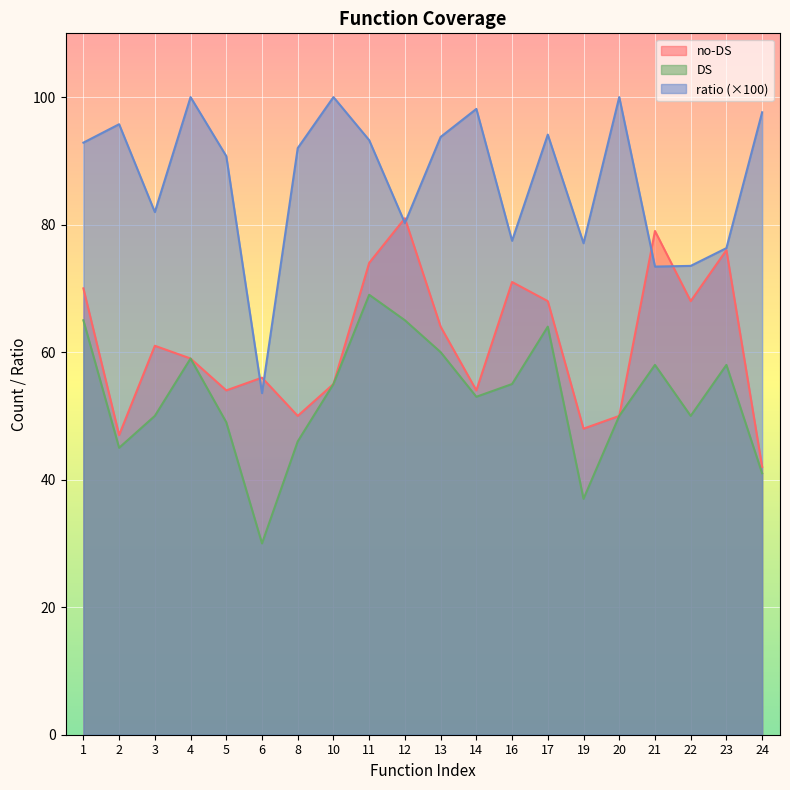

True or false: DS and no-DS cross at least once.

False